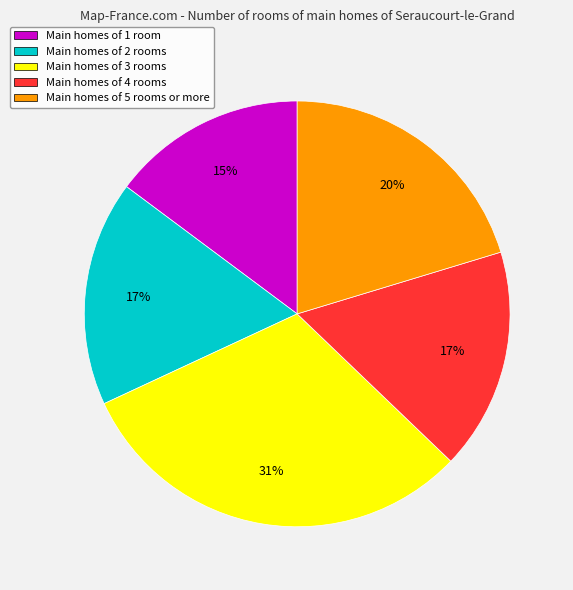

Between Main homes of 5 rooms or more and Main homes of 3 rooms, which is larger?

Main homes of 3 rooms